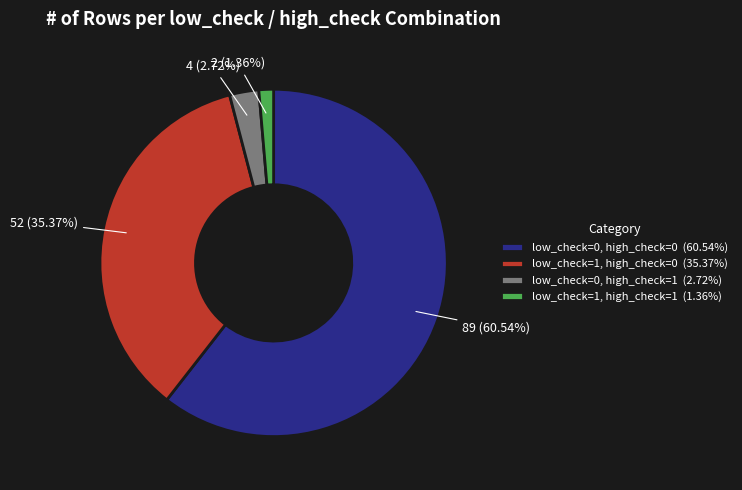

Which has a higher value, low_check=0, high_check=1 (2.72%) or low_check=1, high_check=0 (35.37%)?

low_check=1, high_check=0 (35.37%)